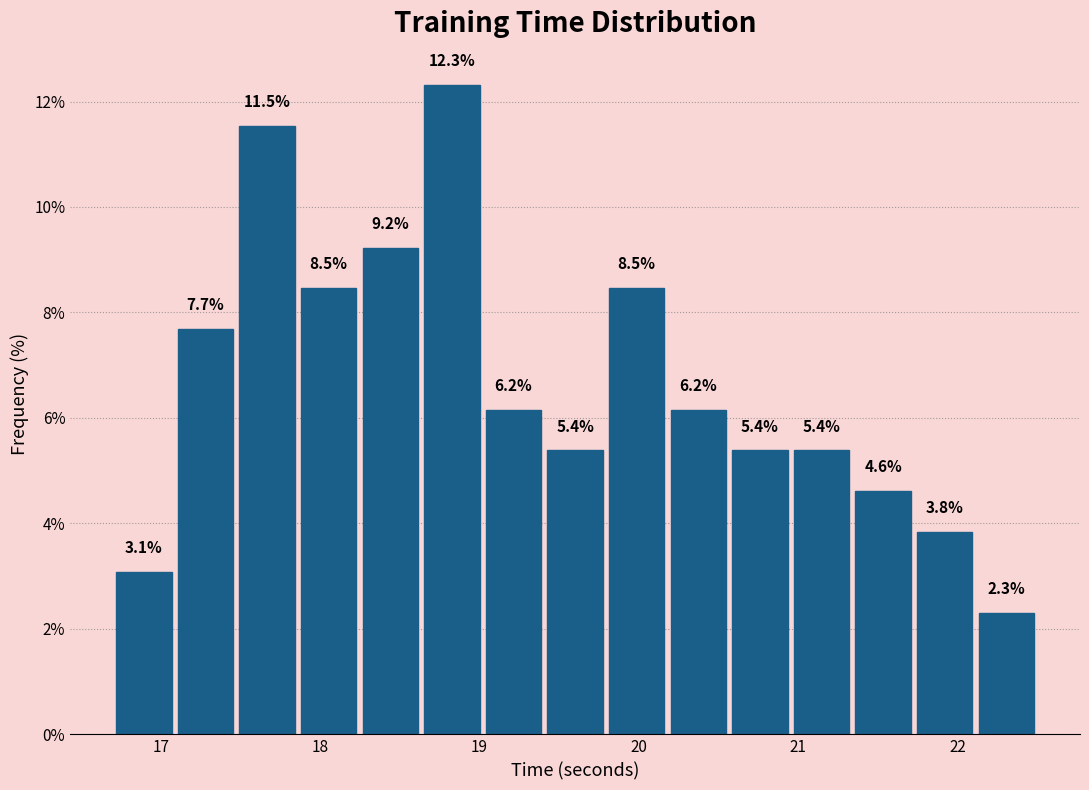

Around what value on the x-axis is the tallest bar? Give the approximate position of its centre, as read against the axis.

18.8